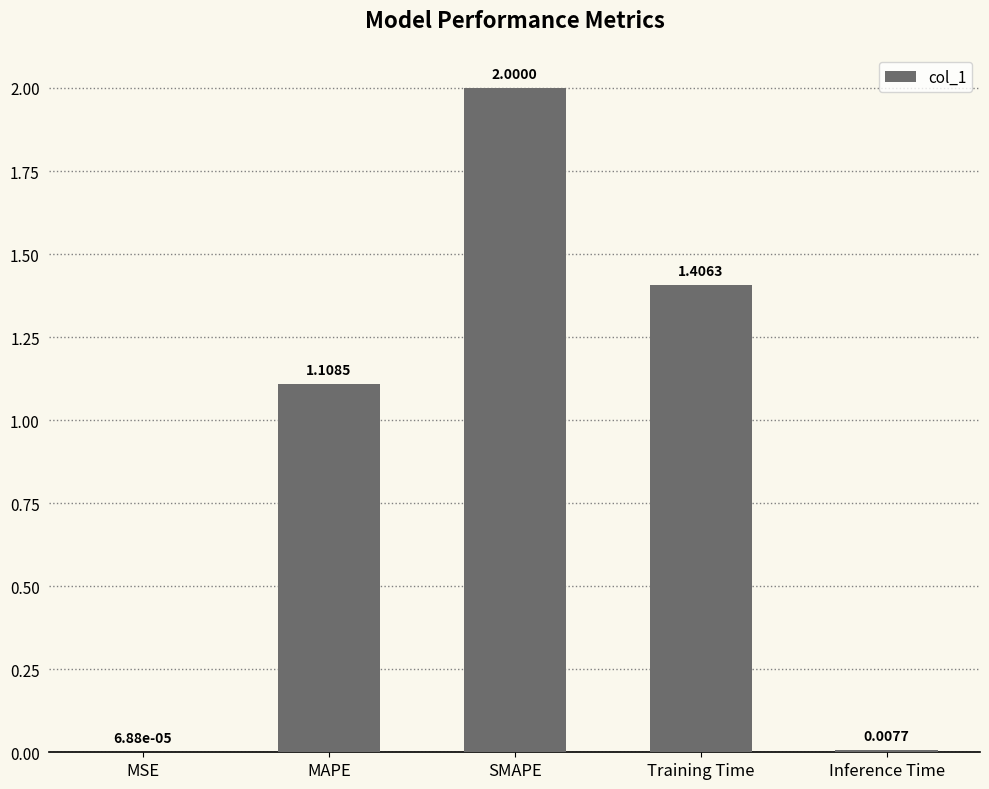

At which label does the data first exceed 1?

MAPE